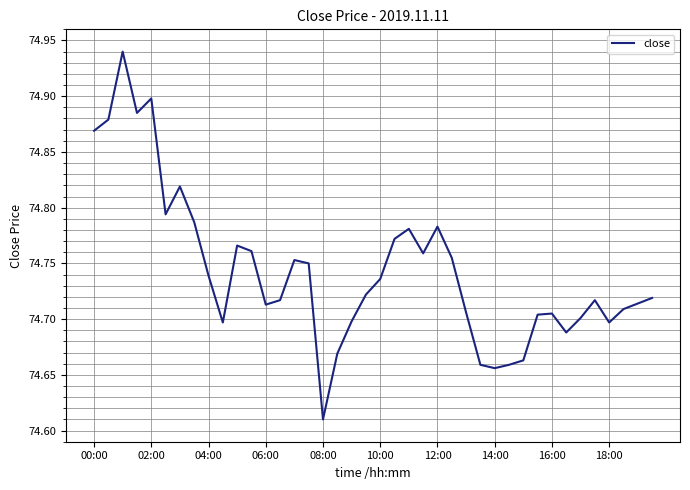

Count the number of categories in the chart.

40